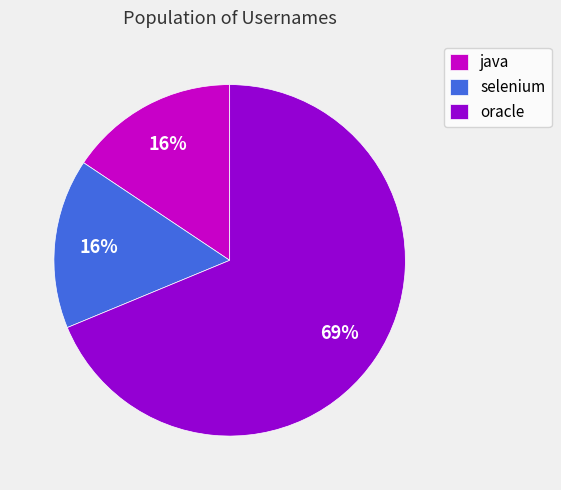

What is the largest slice in the pie chart?

oracle